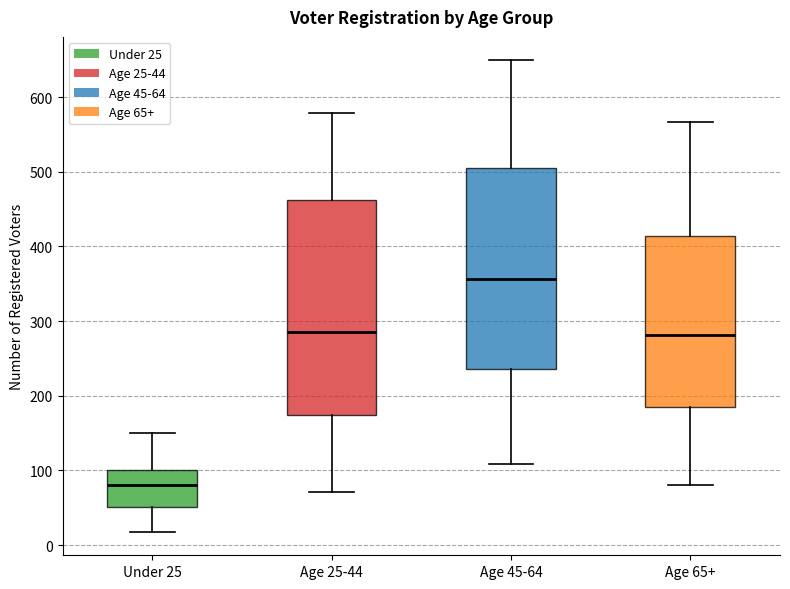

Which box's median line is the highest?

Age 45-64